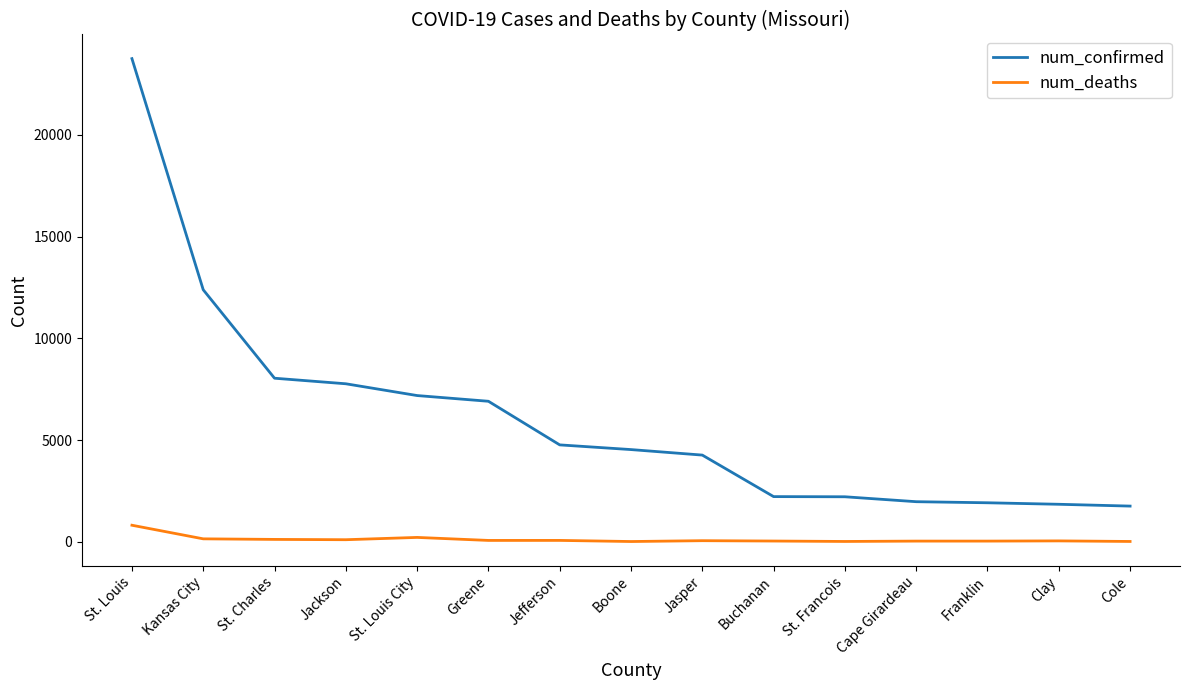

Where does the num_confirmed series first go above 4531?

St. Louis